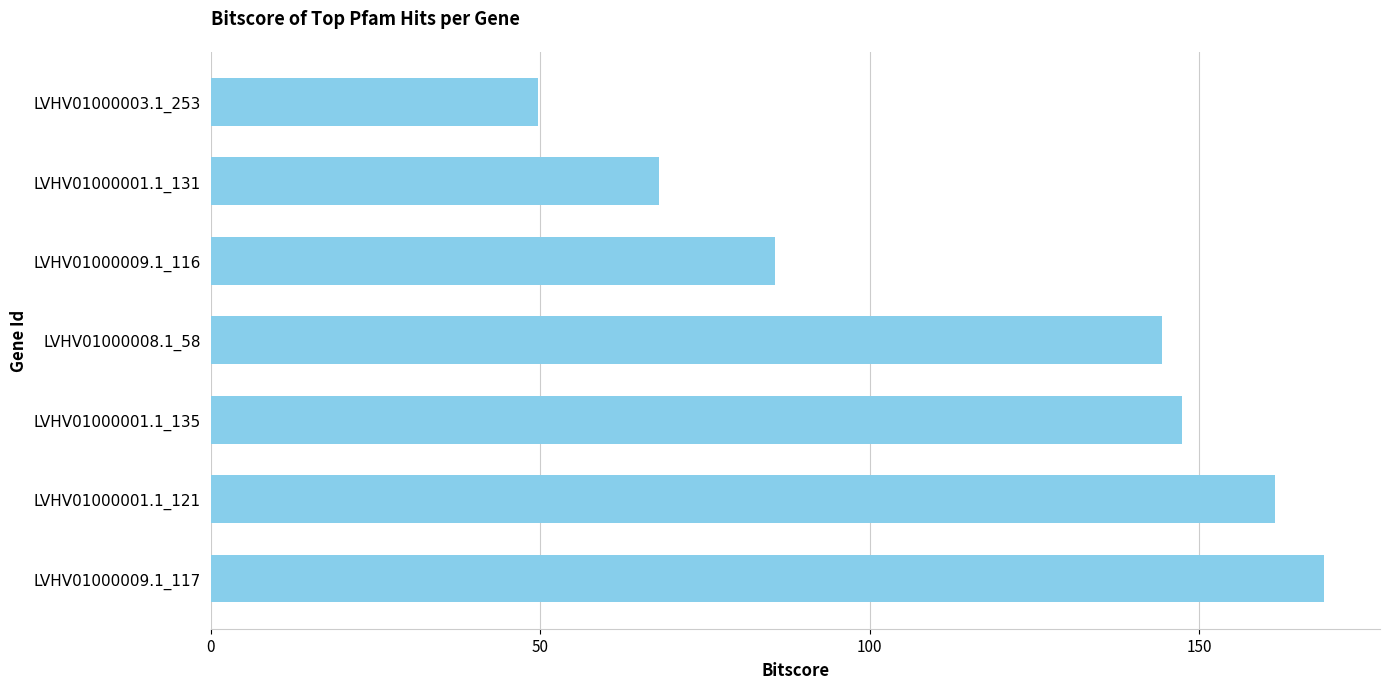

Rank the categories by value from highest to lowest.

LVHV01000009.1_117, LVHV01000001.1_121, LVHV01000001.1_135, LVHV01000008.1_58, LVHV01000009.1_116, LVHV01000001.1_131, LVHV01000003.1_253